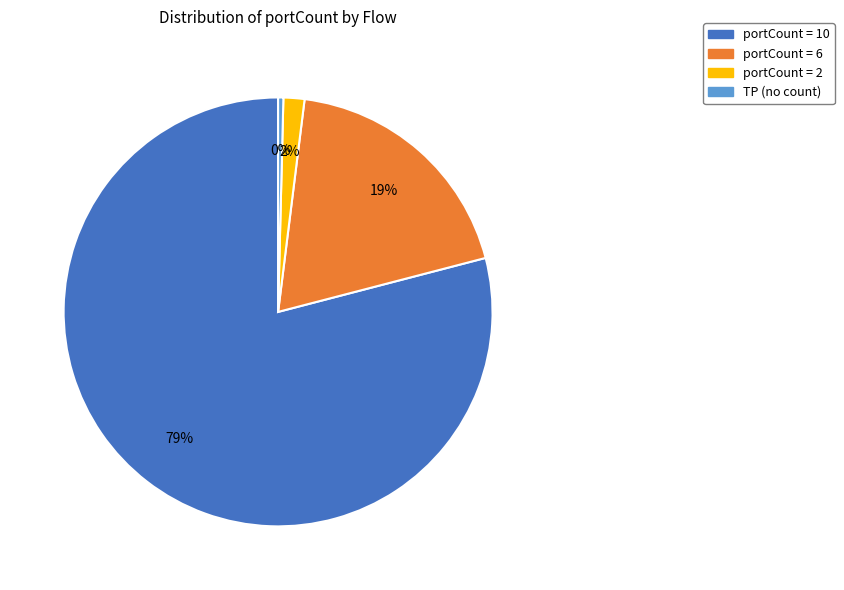

The TP (no count) slice represents 0% of the pie. True or false?

True